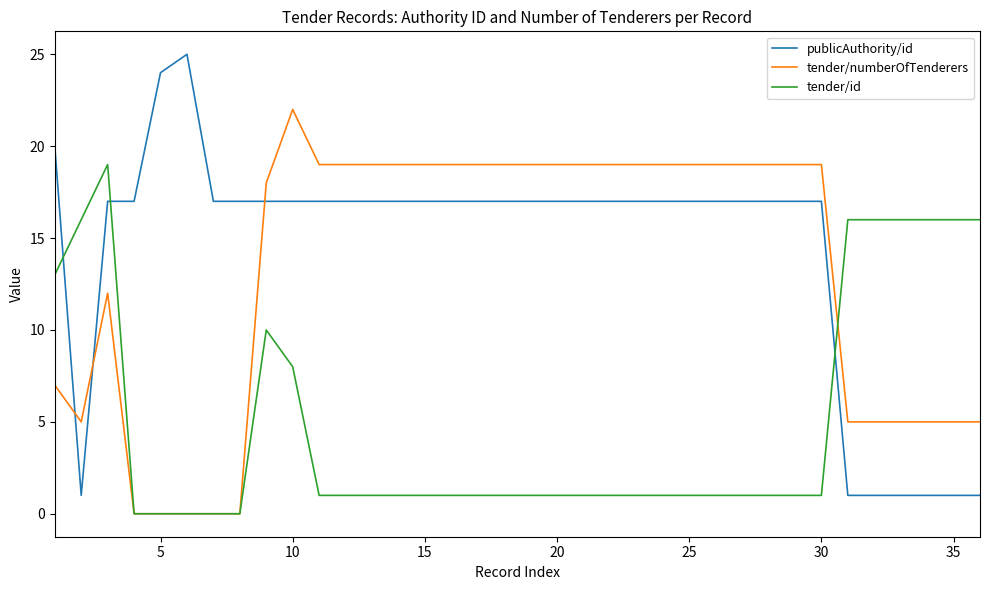

What is the greatest value displayed?

25